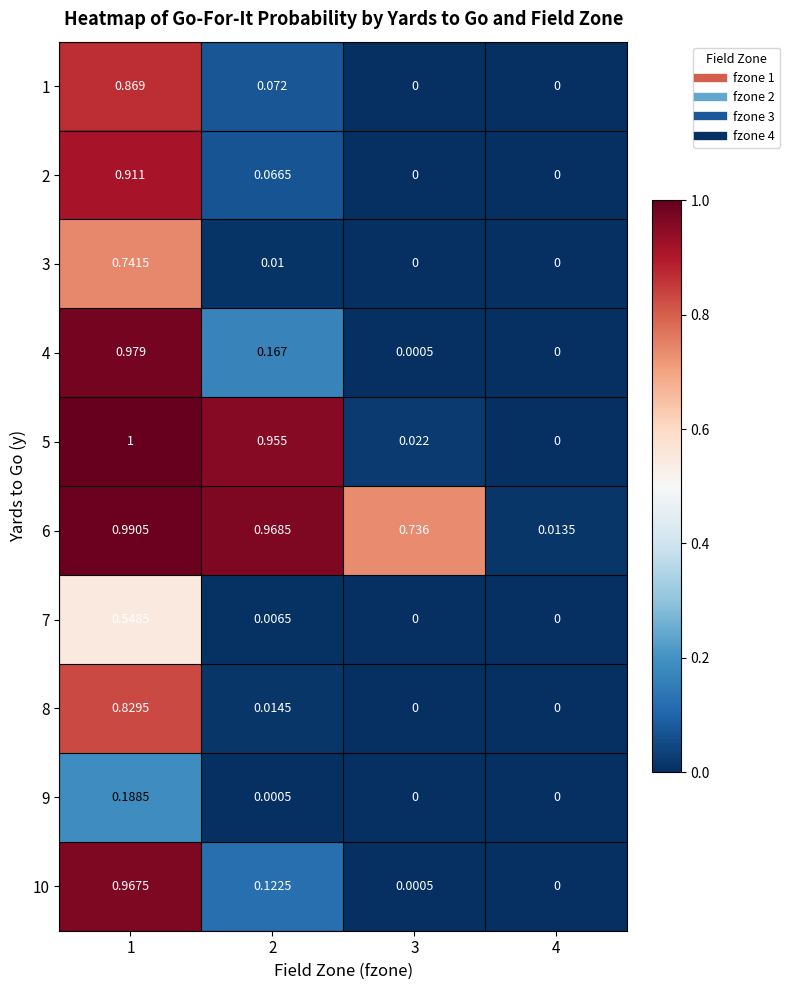

At how many categories does at least one series exceed 0?

4